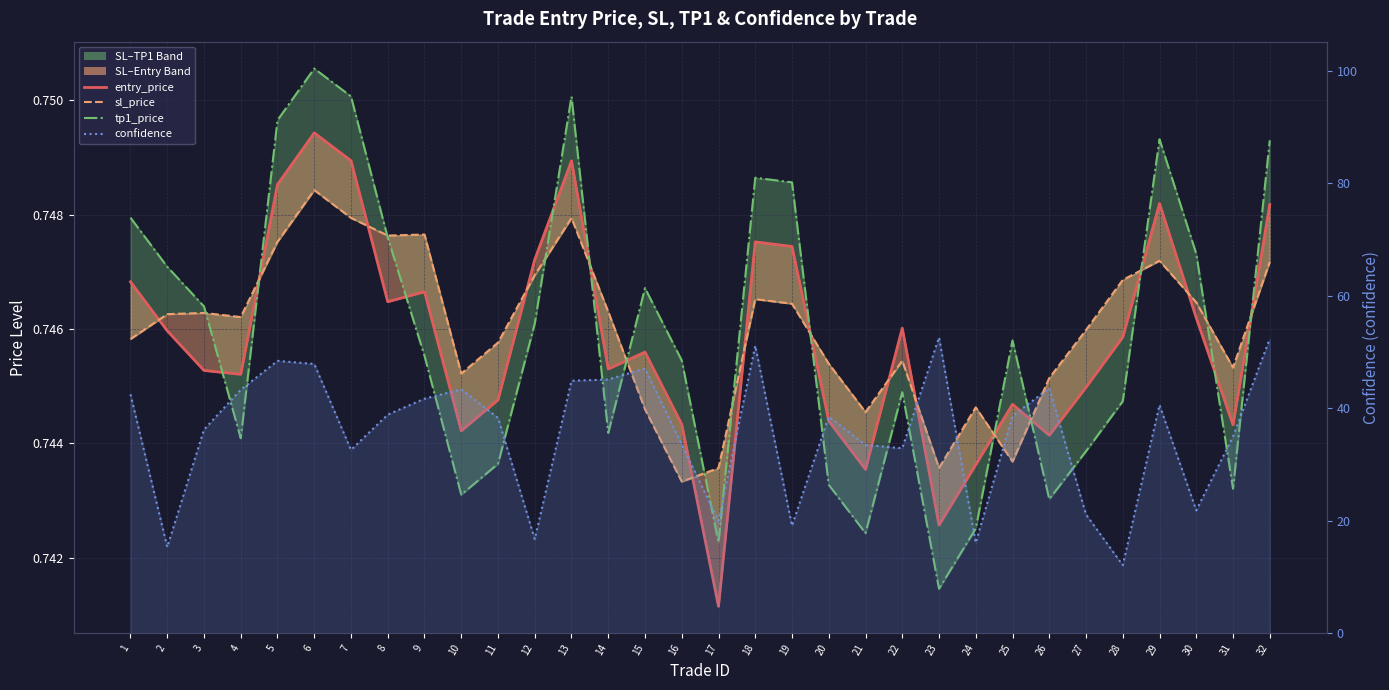

What is the sum of the confidence values at 24 and 18?

67.2